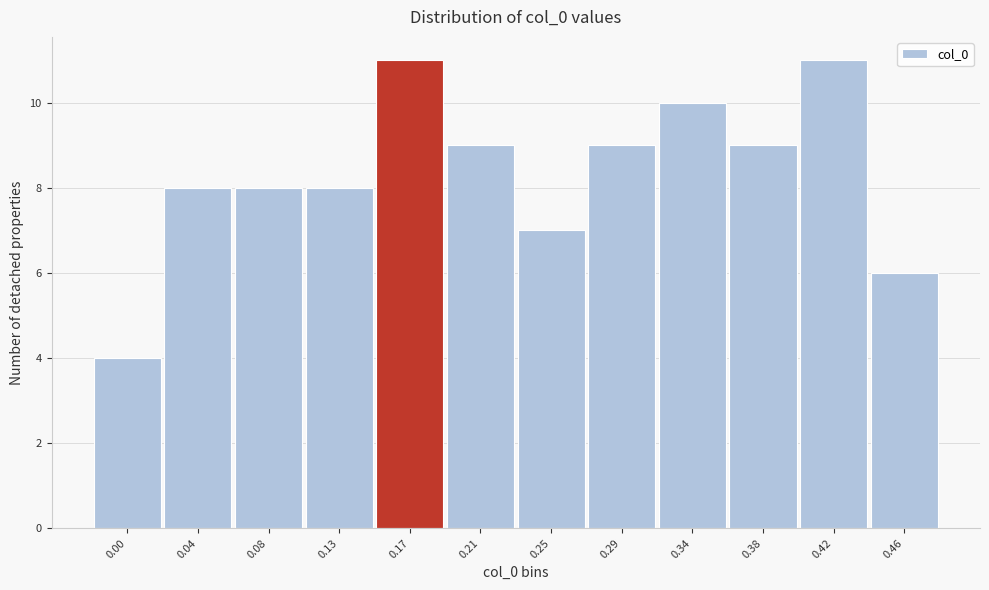

Reading right to left, transcribe all the data shown in this chart.

0.46=6	0.42=11	0.38=9	0.34=10	0.29=9	0.25=7	0.21=9	0.17=11	0.13=8	0.08=8	0.04=8	0.00=4